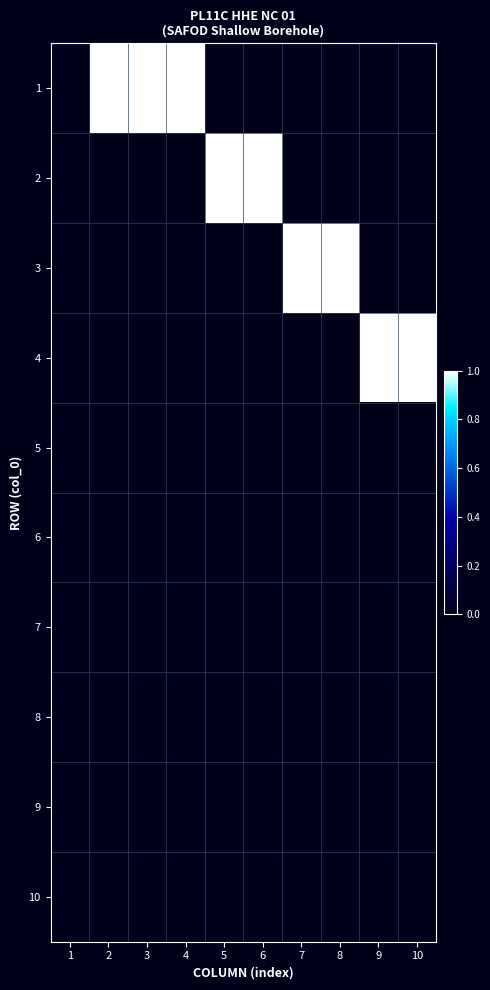

Rank the series by their maximum value, from lowest to highest.

5, 6, 7, 8, 9, 10, 1, 2, 3, 4